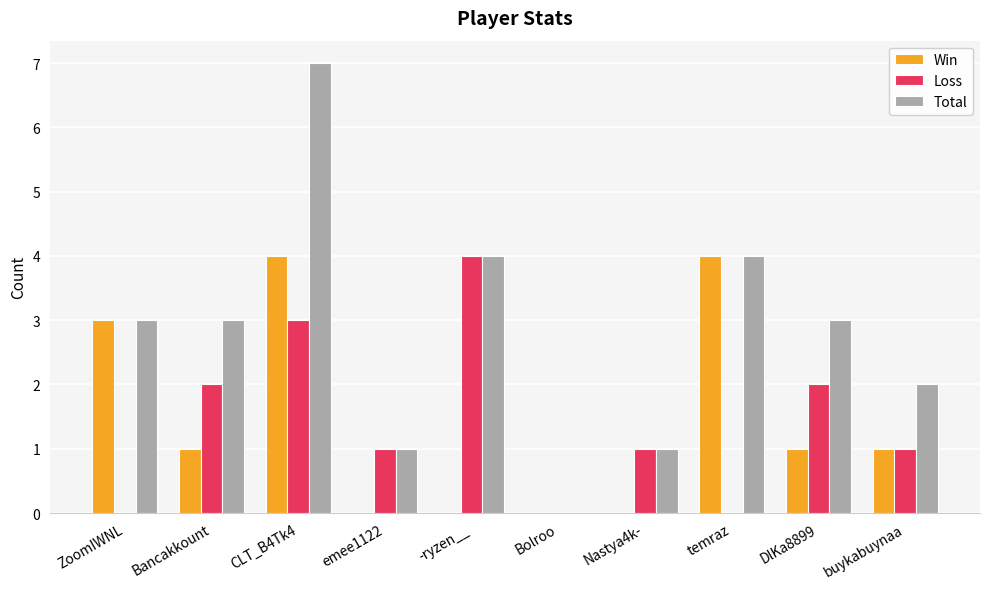

Reading left to right, transcribe all the data shown in this chart.

Win: ZoomIWNL=3	Bancakkount=1	CLT_B4Tk4=4	emee1122=0	-ryzen__=0	Bolroo=0	Nastya4k-=0	temraz=4	DlKa8899=1	buykabuynaa=1
Loss: ZoomIWNL=0	Bancakkount=2	CLT_B4Tk4=3	emee1122=1	-ryzen__=4	Bolroo=0	Nastya4k-=1	temraz=0	DlKa8899=2	buykabuynaa=1
Total: ZoomIWNL=3	Bancakkount=3	CLT_B4Tk4=7	emee1122=1	-ryzen__=4	Bolroo=0	Nastya4k-=1	temraz=4	DlKa8899=3	buykabuynaa=2